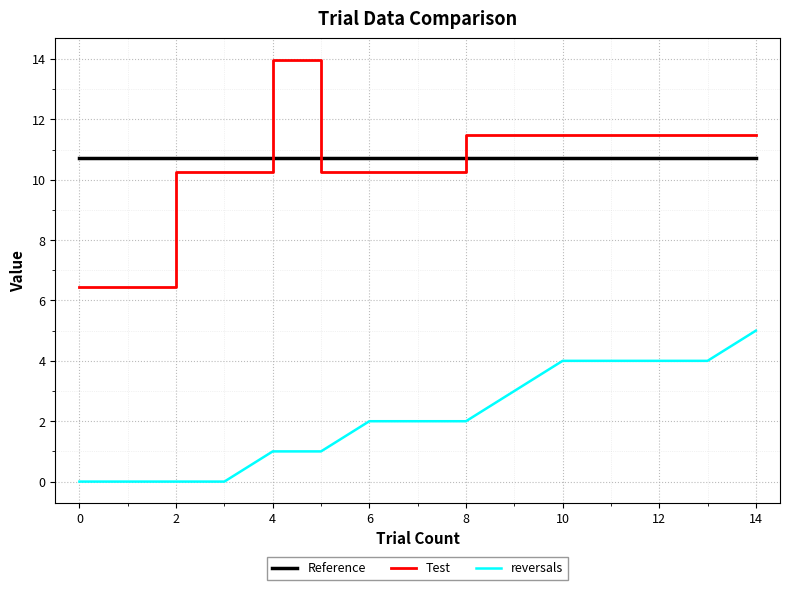

Which series has the largest range (max minus min)?

Test